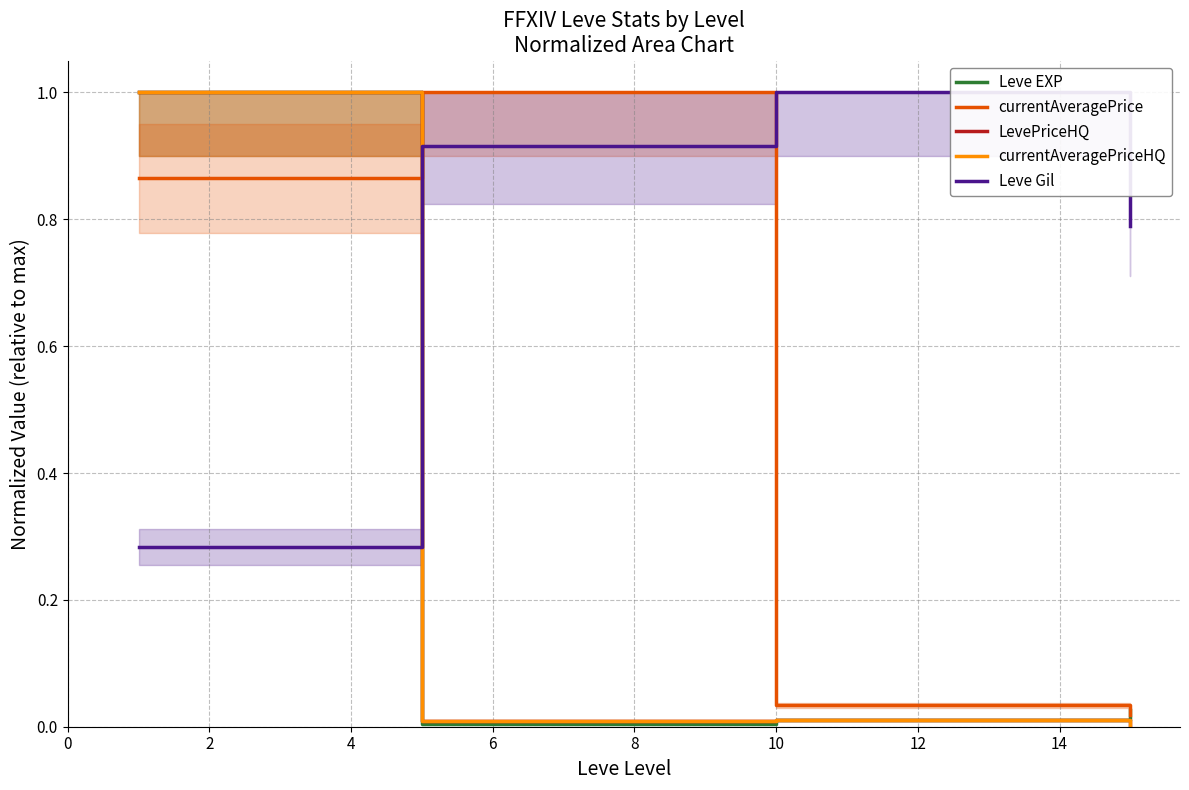

Reading right to left, transcribe all the data shown in this chart.

Leve EXP: 0.0	0.0	0.0	1.0
currentAveragePrice: 0.0	0.0	1.0	0.9
LevePriceHQ: 0.0	0.0	0.0	1.0
currentAveragePriceHQ: 0.0	0.0	0.0	1.0
Leve Gil: 0.8	1.0	0.9	0.3